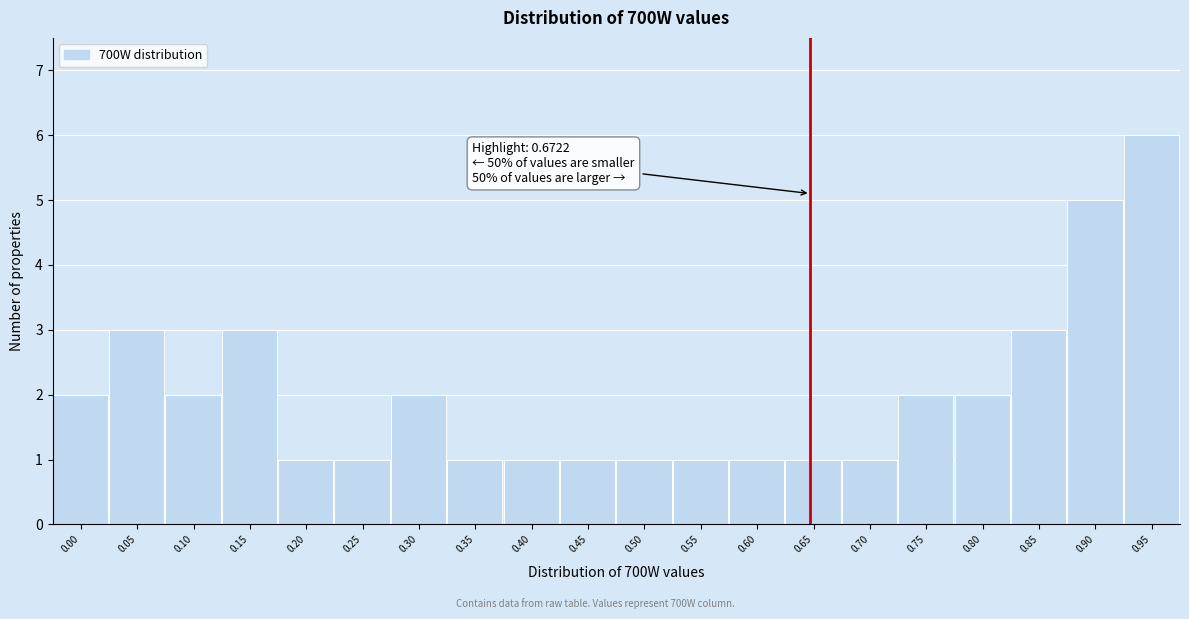

Reading right to left, what are all the values shown in this chart?

6	5	3	2	2	1	1	1	1	1	1	1	1	2	1	1	3	2	3	2